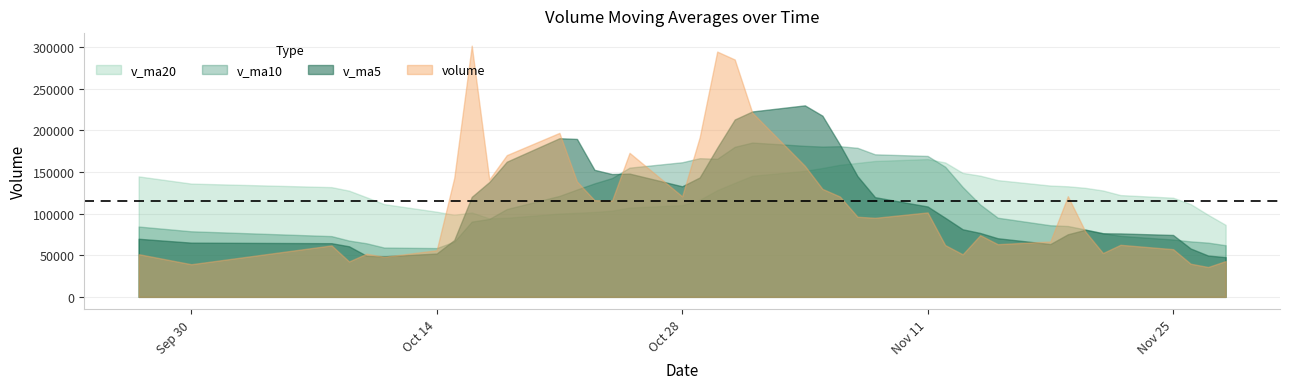

What is the minimum value shown in the chart?

35853.7